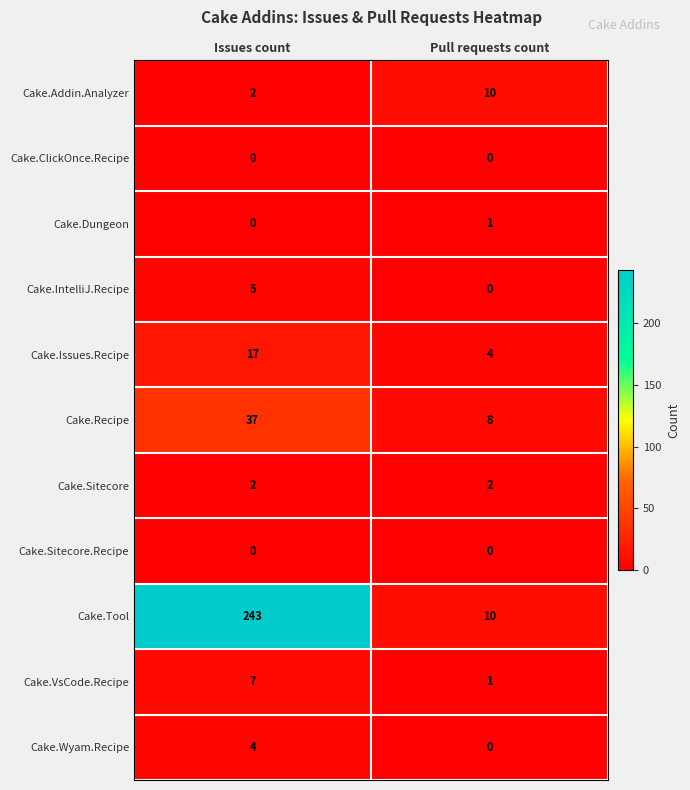

How many categories are shown in the chart?

2